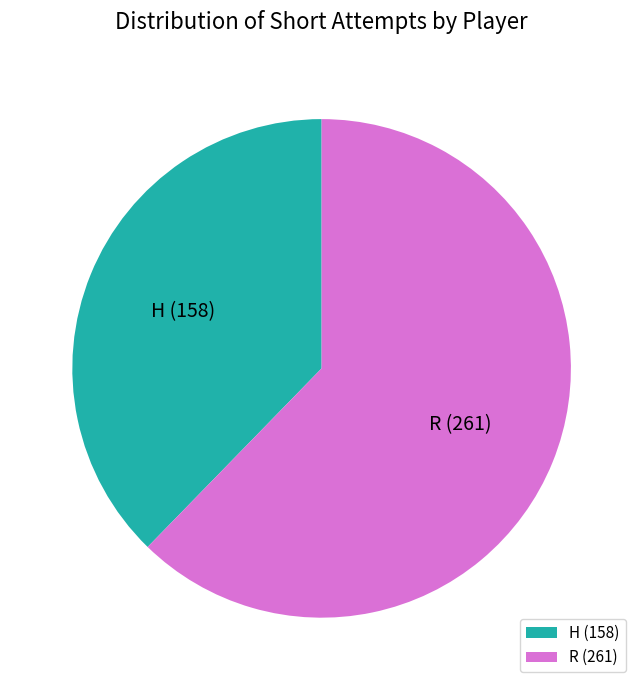

Rank the categories by value from highest to lowest.

R, H